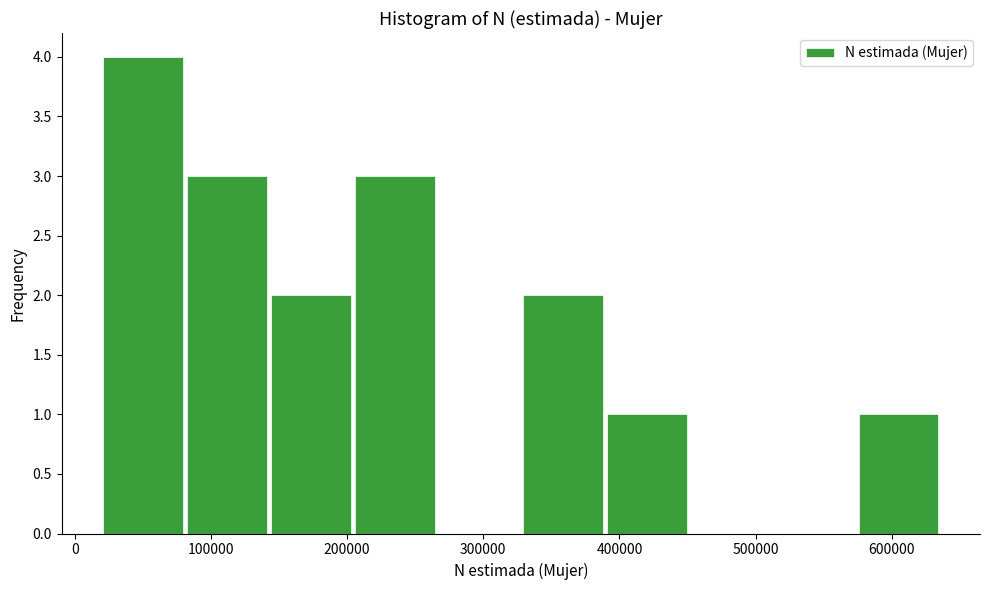

Reading left to right, transcribe this chart: for each bar, give the range it covers on the x-axis and its height. Neither the bar edges nor the heights are printed on the chart, so give them approximately, as read against the axes.

20000 to 80000: 4
80000 to 140000: 3
140000 to 210000: 2
210000 to 270000: 3
270000 to 330000: 0
330000 to 390000: 2
390000 to 450000: 1
450000 to 510000: 0
510000 to 580000: 0
580000 to 640000: 1